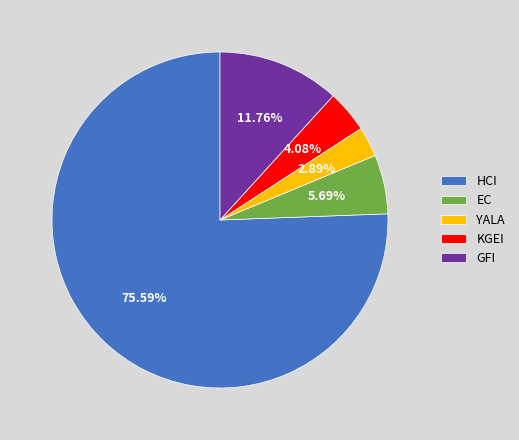

True or false: KGEI accounts for 16% of the total.

False